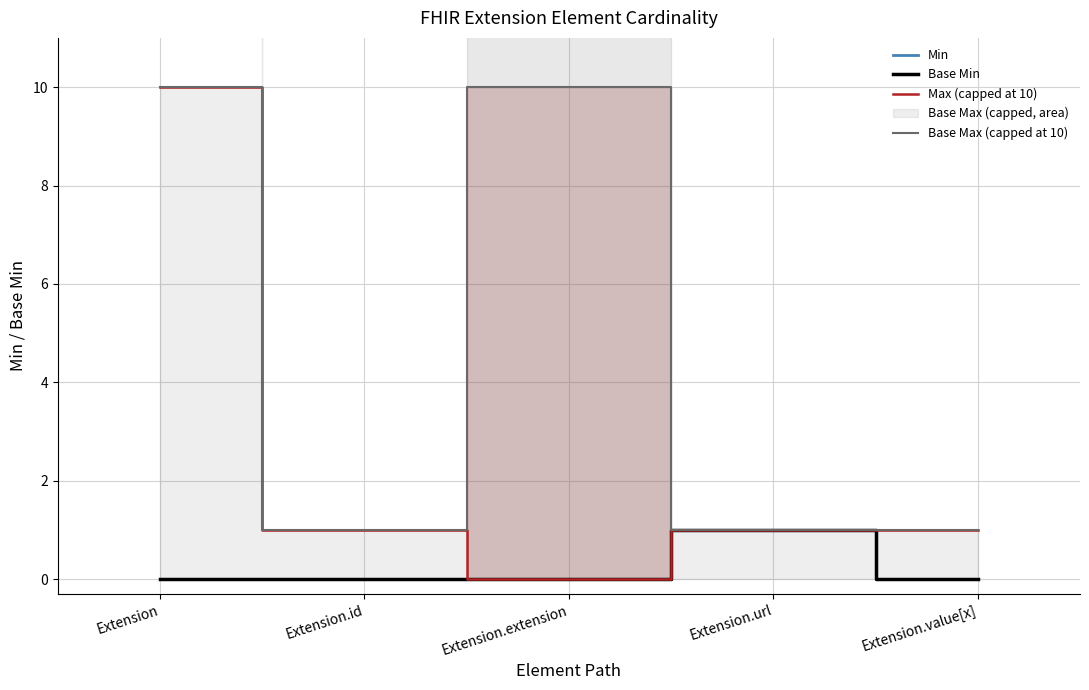

How many lines are shown in the chart?

4